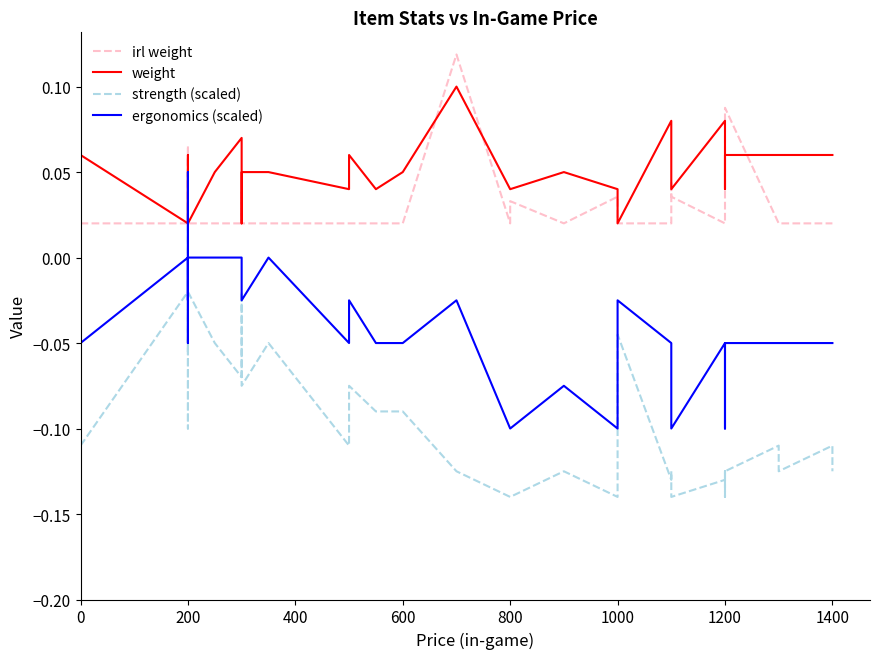

The ergonomics (scaled) series shows -0.1 at 1000. True or false?

False